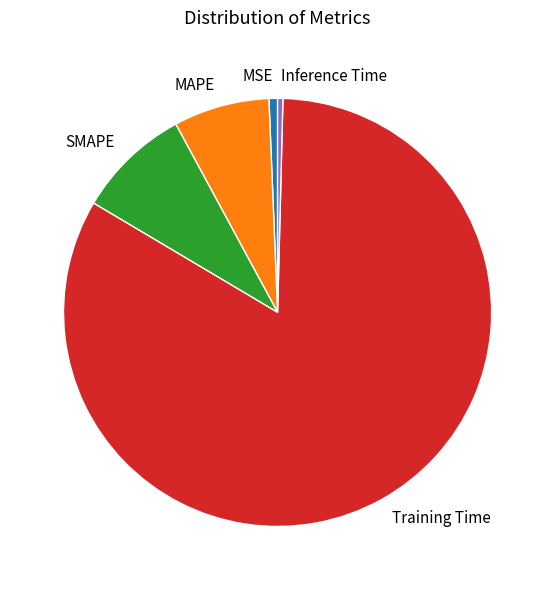

Is the sum of MAPE and SMAPE greater than half?

No